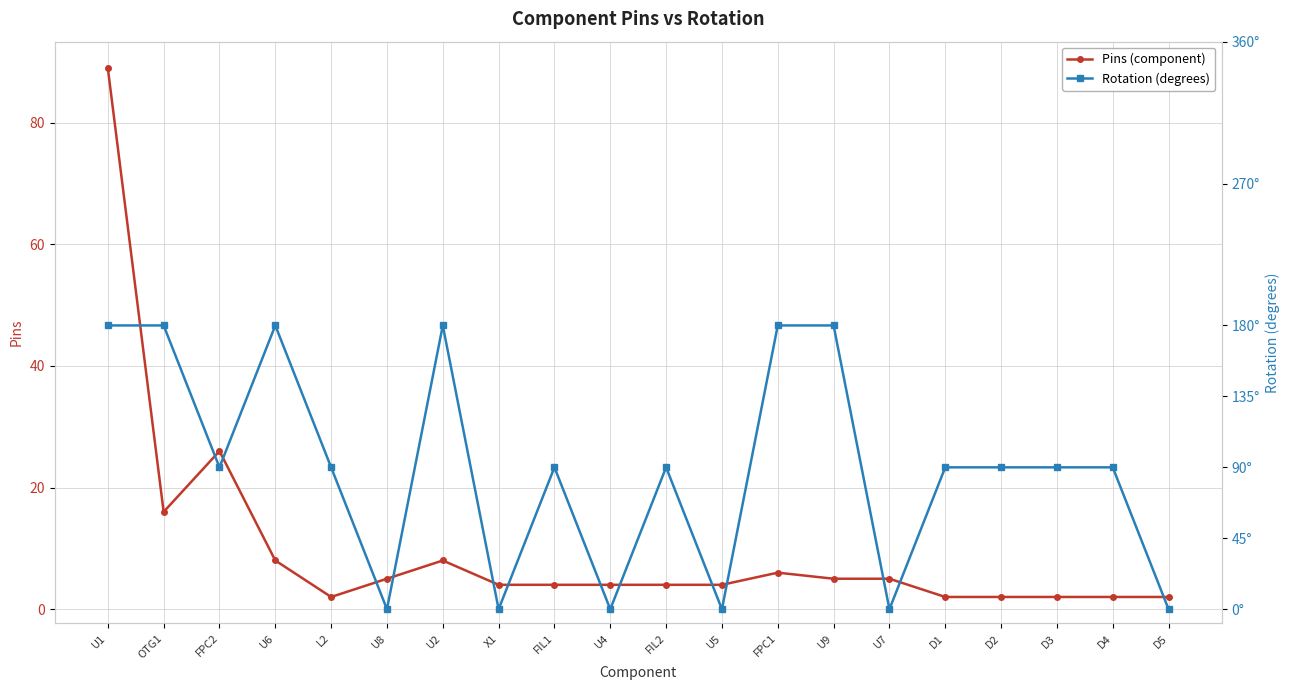

How many data points does each series have?

20